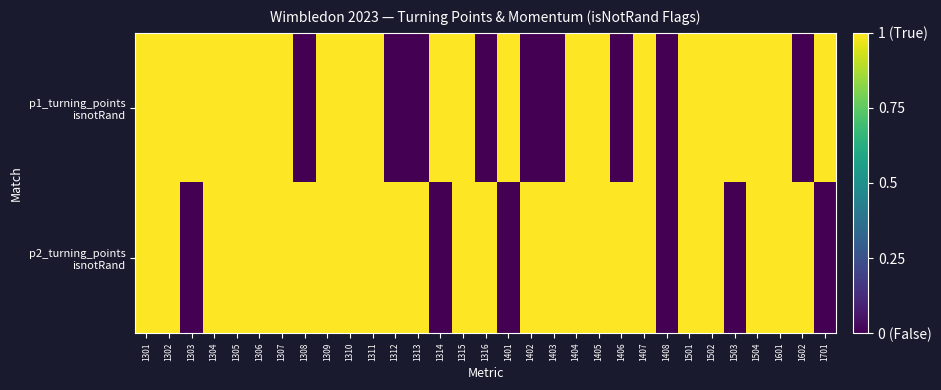

What is the total value across all series at 1308?

1